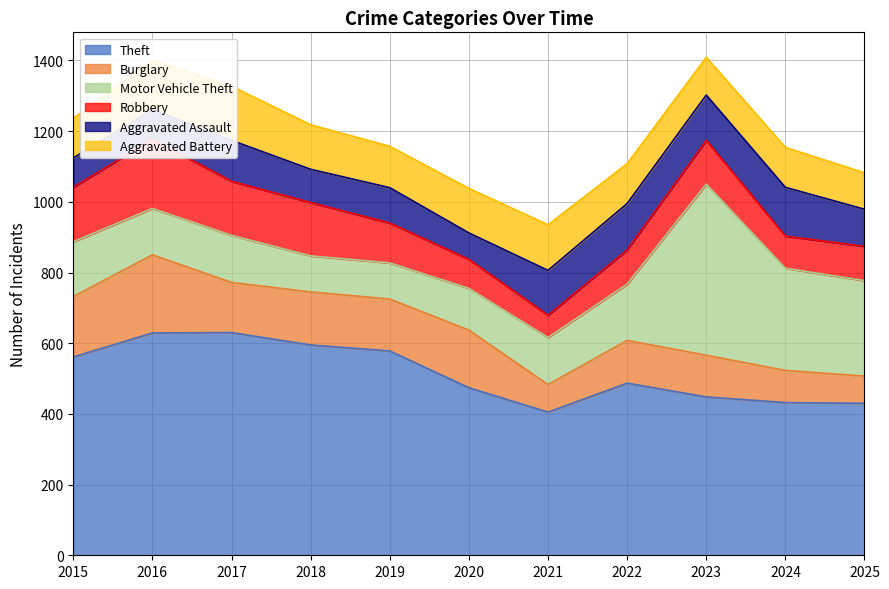

How many values in the Robbery series are below 113?

5